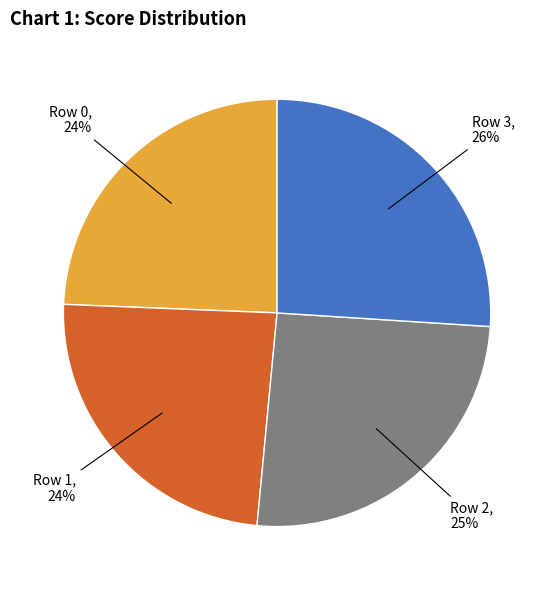

Combined, do Row 0, 24% and Row 3, 26% account for over 50%?

Yes